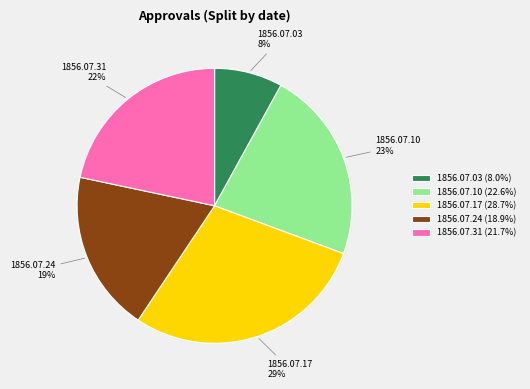

What is the smallest slice in the pie chart?

1856.07.03